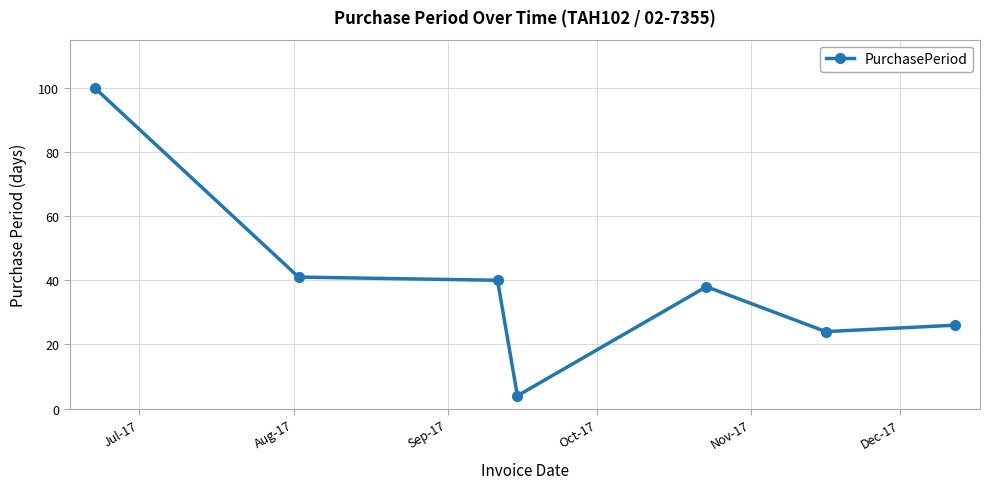

What is the value of the 7th point from the left?

26